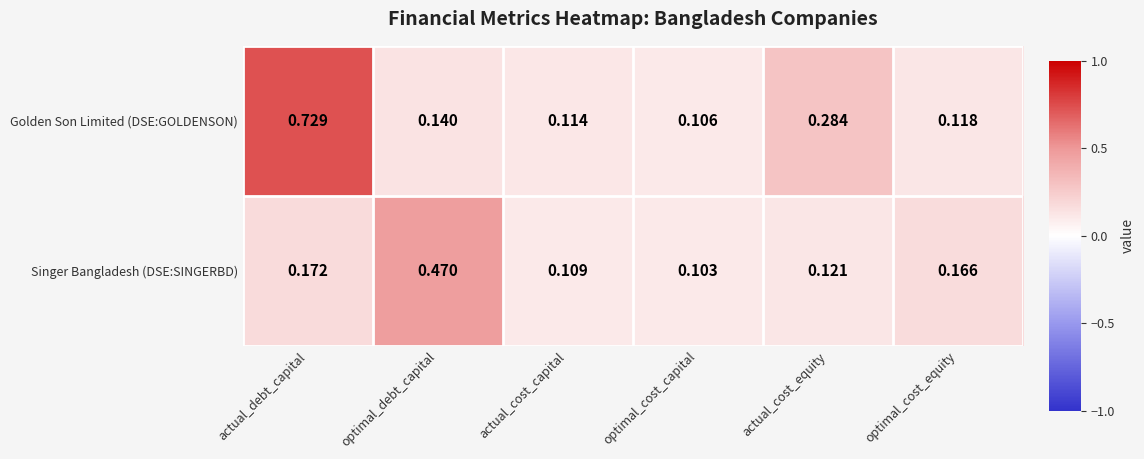

Which series has the largest range (max minus min)?

Golden Son Limited (DSE:GOLDENSON)